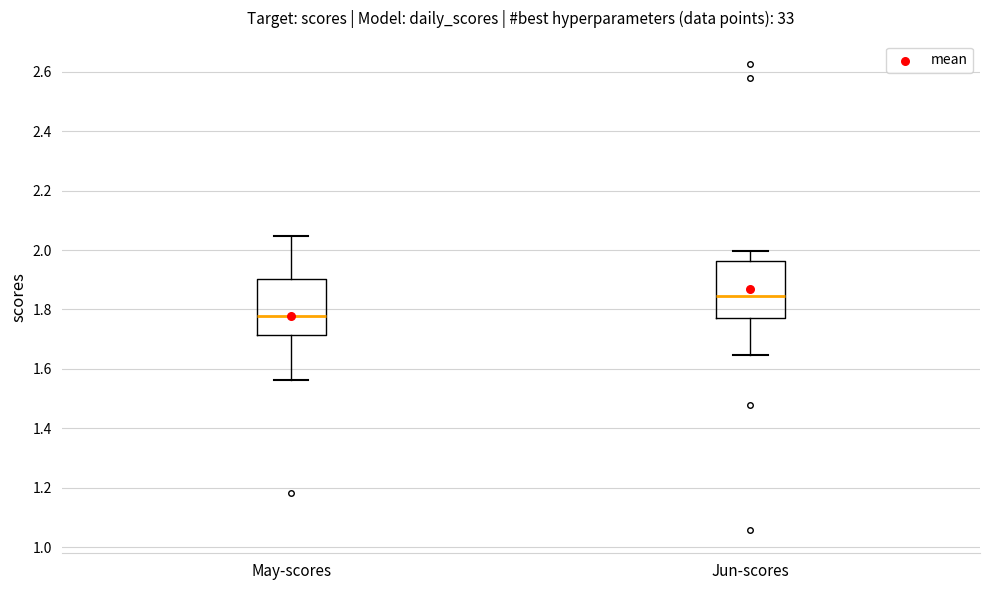

Reading left to right, transcribe this box plot: for each box, give where its median line is, the range the box spans, and where its two whiskers end, as read against the y-axis. The values are not printed on the chart, so give them approximately, as read against the axis.

May-scores: median 1.78, box 1.72 to 1.90, whiskers 1.56 to 2.04
Jun-scores: median 1.84, box 1.78 to 1.96, whiskers 1.64 to 2.00